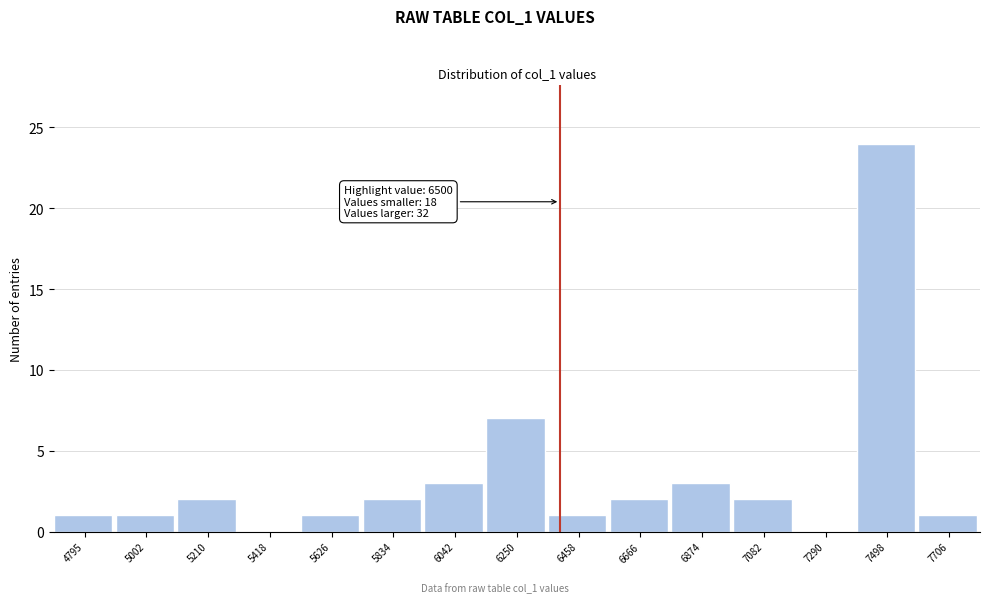

Reading right to left, list all the values displayed in this chart.

7706=1	7498=24	7290=0	7082=2	6874=3	6666=2	6458=1	6250=7	6042=3	5834=2	5626=1	5418=0	5210=2	5002=1	4795=1